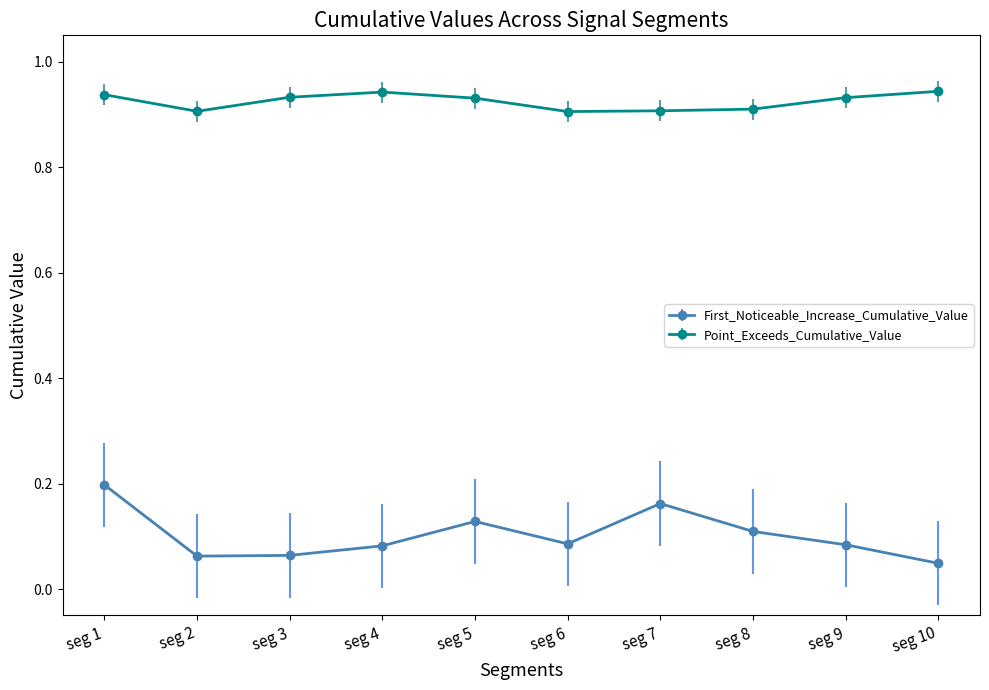

True or false: First_Noticeable_Increase_Cumulative_Value and Point_Exceeds_Cumulative_Value intersect in this chart.

False